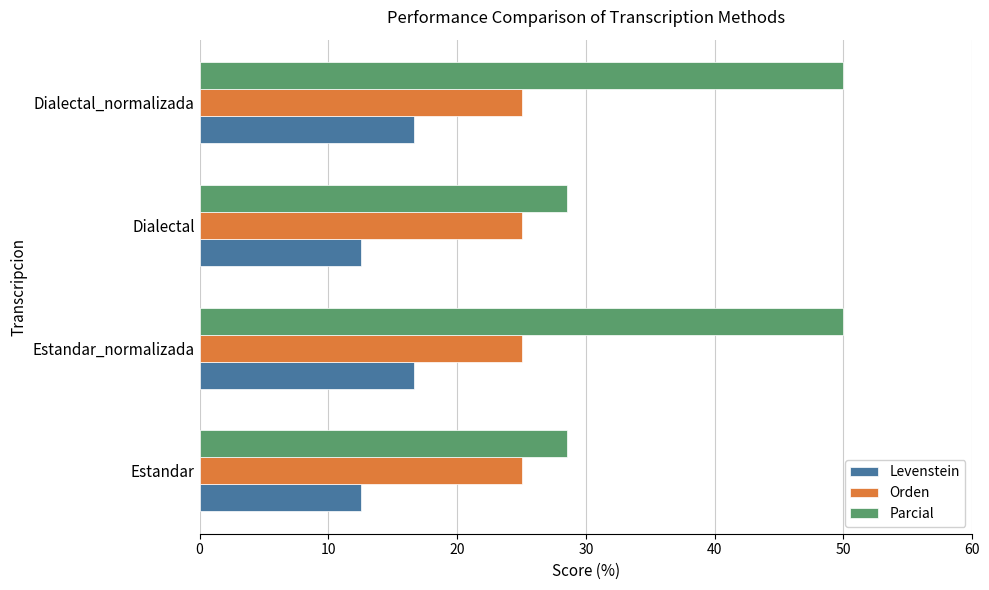

True or false: Levenstein has a value of 12.5 at Dialectal.

True